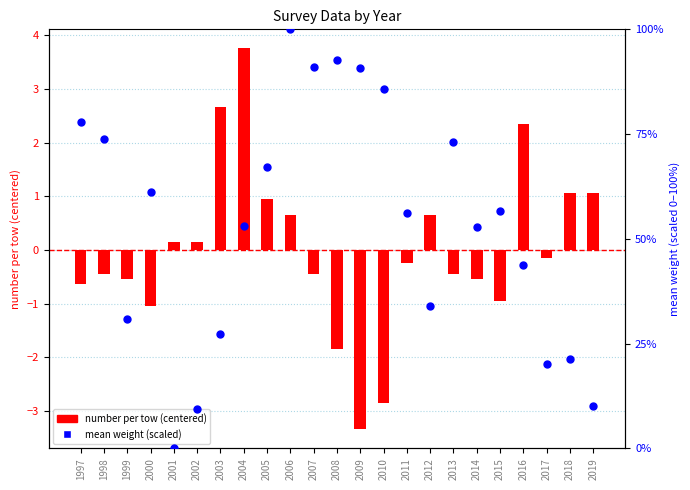

Which series reaches the maximum Y coordinate?

mean weight (scaled)